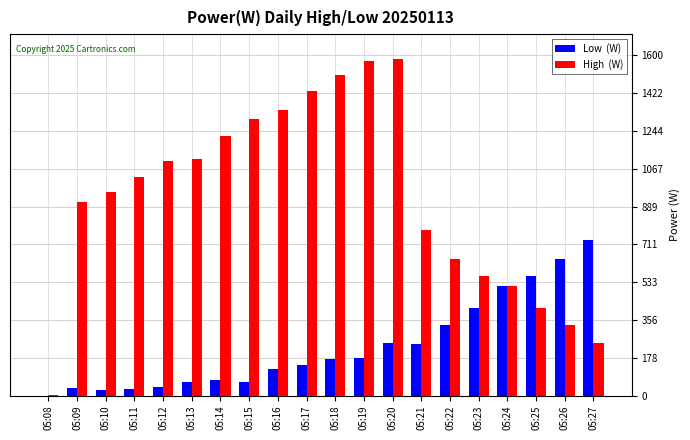

What is the maximum value shown in the chart?

1582